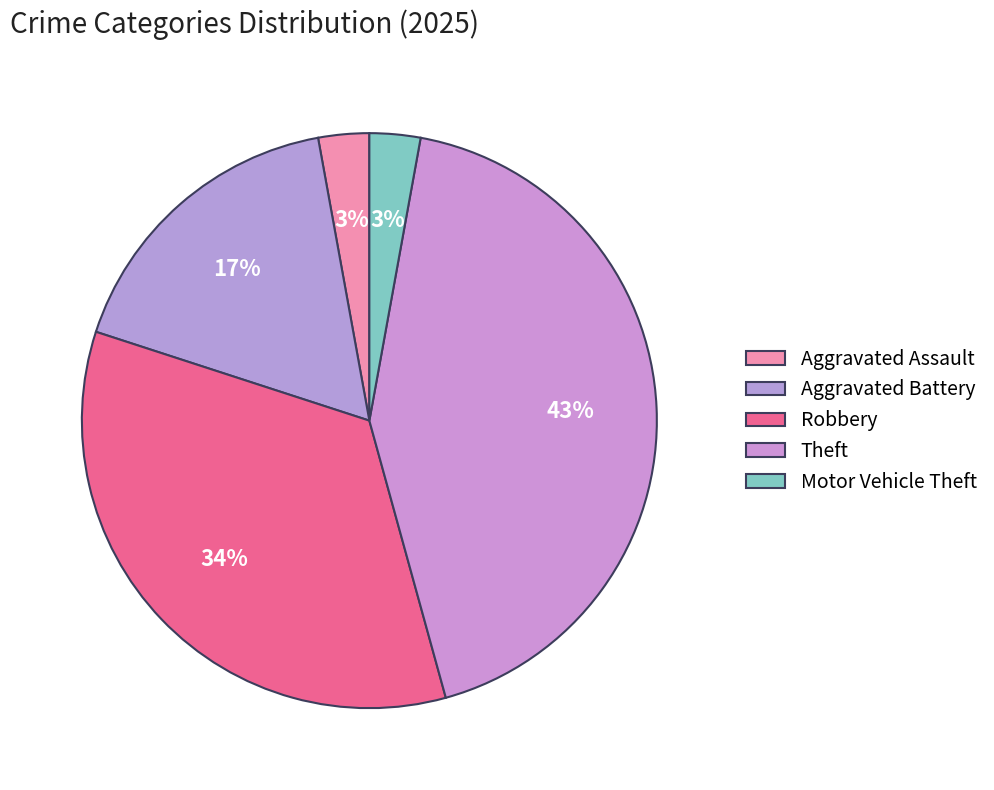

What is the largest slice in the pie chart?

Theft